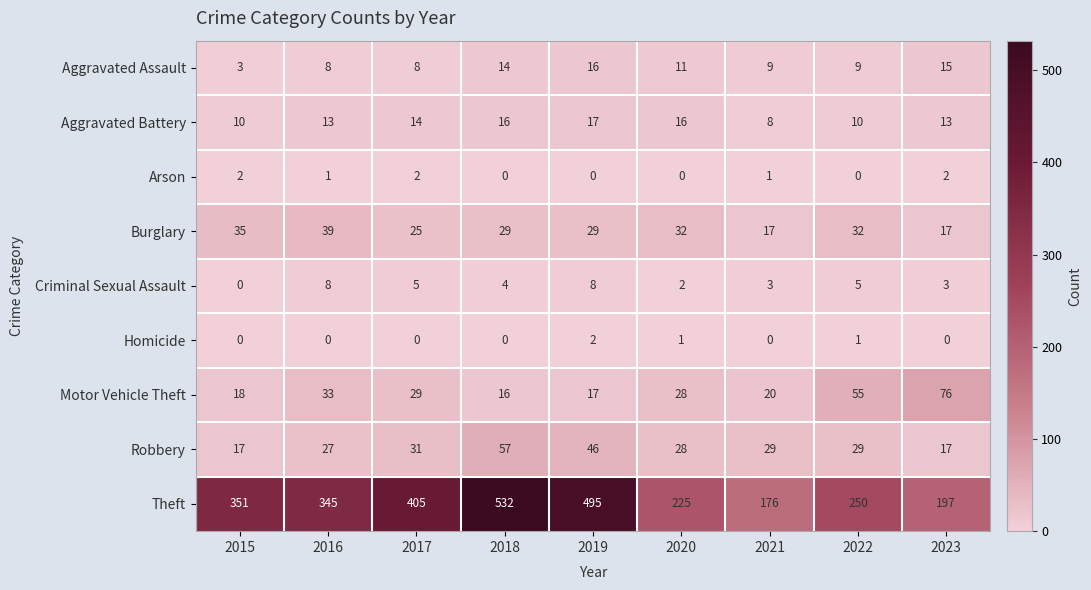

Is it true that Homicide equals -1 at 2018?

False